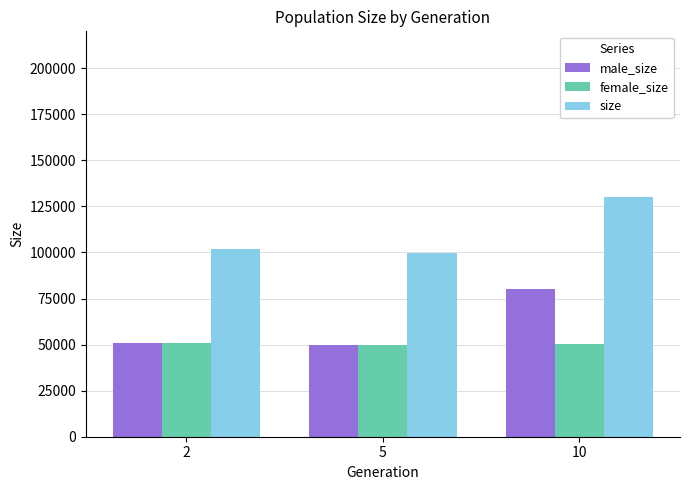

What is the sum of all size values?

331615